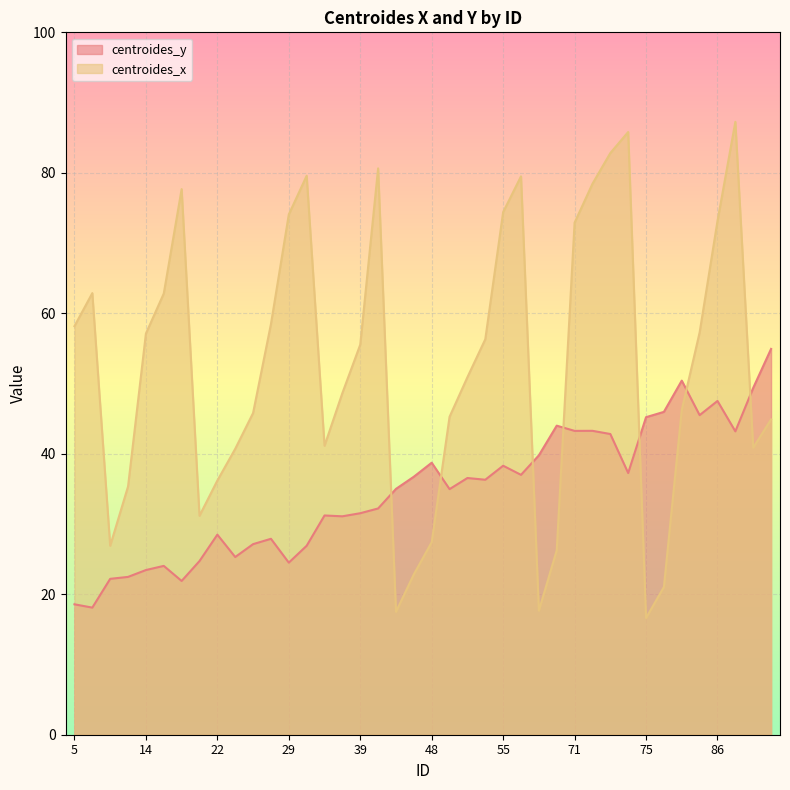

Where do centroides_x and centroides_y first cross each other?

43 and 45